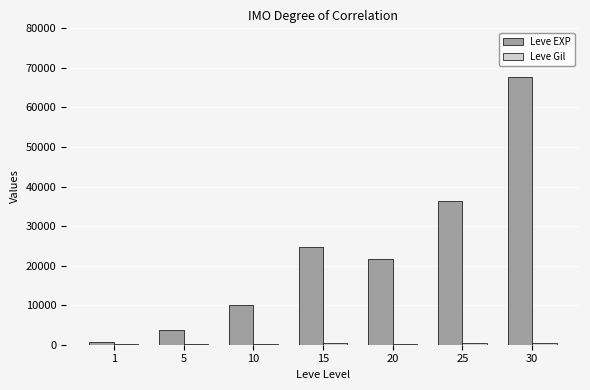

What is the maximum value for Leve EXP?

67730